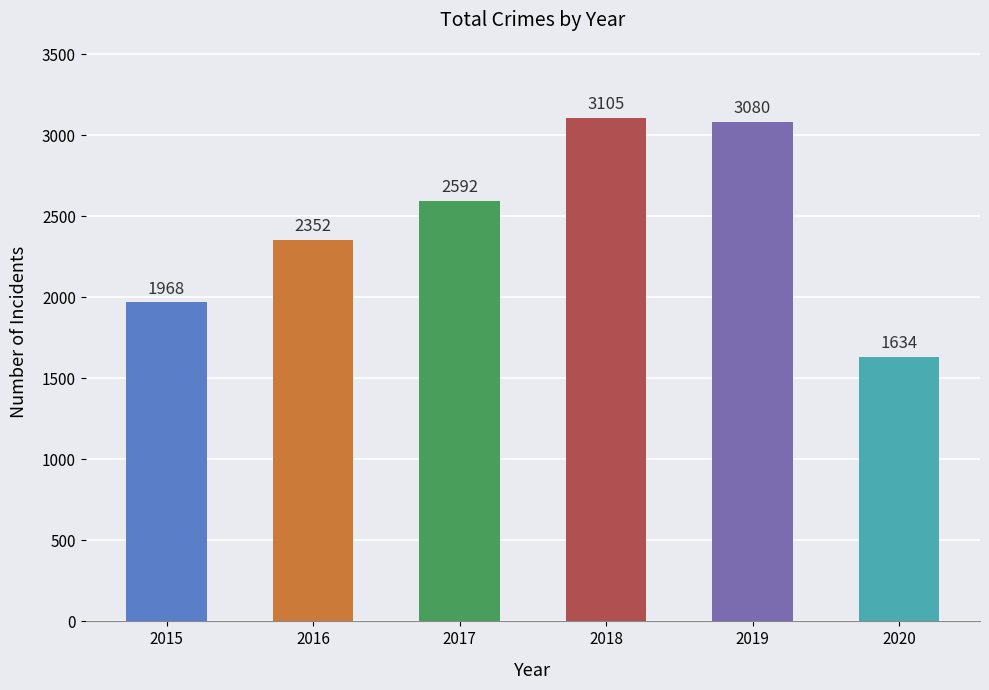

What is the difference between the maximum and minimum values?

1471